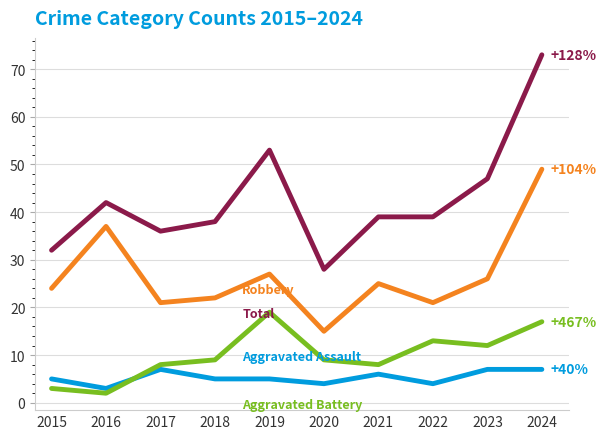

At which category is the sum across all series the highest?

2024